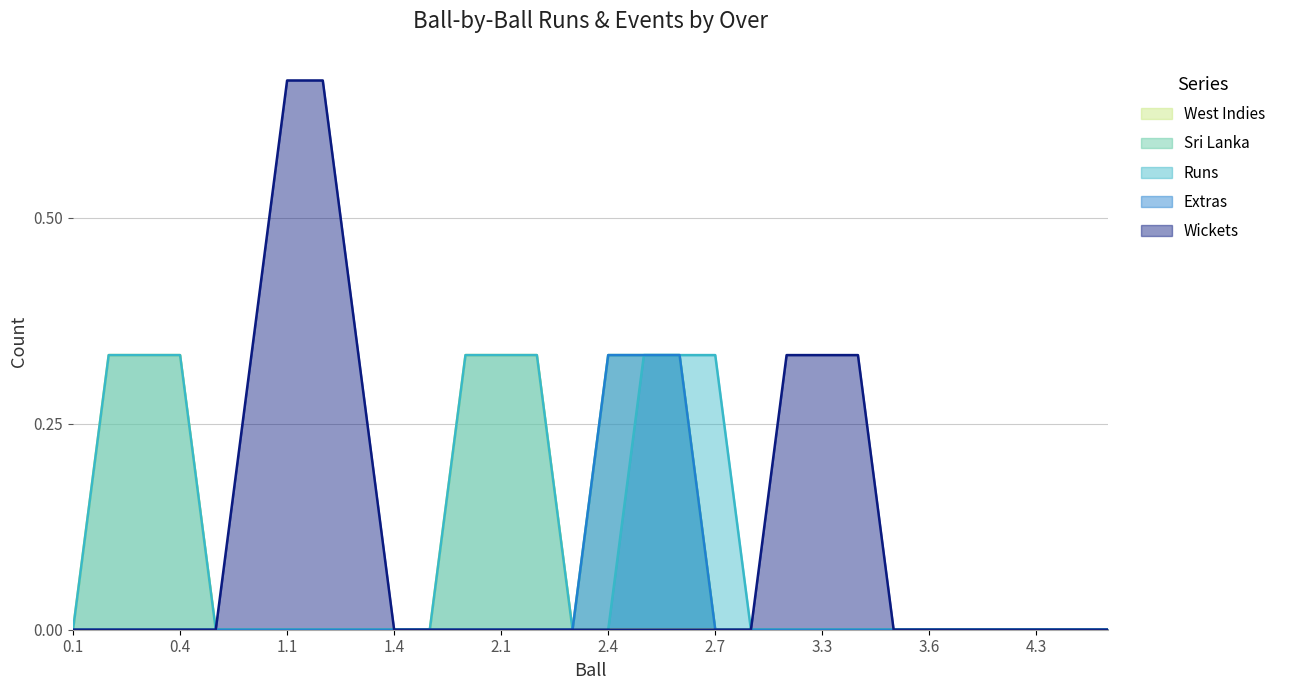

Reading right to left, transcribe all the data shown in this chart.

West Indies: 0	0	0	0	0	0	0	0	0	0	0	0	0	0	0	0	0	1	0	0	0	0	0	0	0	0	0	1	0	0
Sri Lanka: 0	0	0	0	0	0	0	0	0	0	0	0	0	1	0	0	0	0	0	0	0	0	0	0	0	0	0	0	0	0
Runs: 0	0	0	0	0	0	0	0	0	0	0	0	1	0	0	0	0	1	0	0	0	0	0	0	0	0	0	1	0	0
Extras: 0	0	0	0	0	0	0	0	0	0	0	0	0	1	0	0	0	0	0	0	0	0	0	0	0	0	0	0	0	0
Wickets: 0	0	0	0	0	0	0	0	1	0	0	0	0	0	0	0	0	0	0	0	0	0	1	1	0	0	0	0	0	0